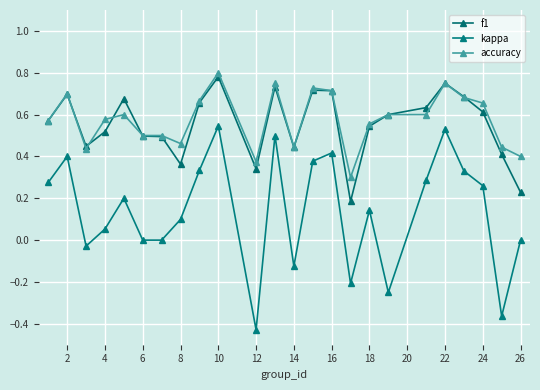

Where is the first local maximum for kappa?

2